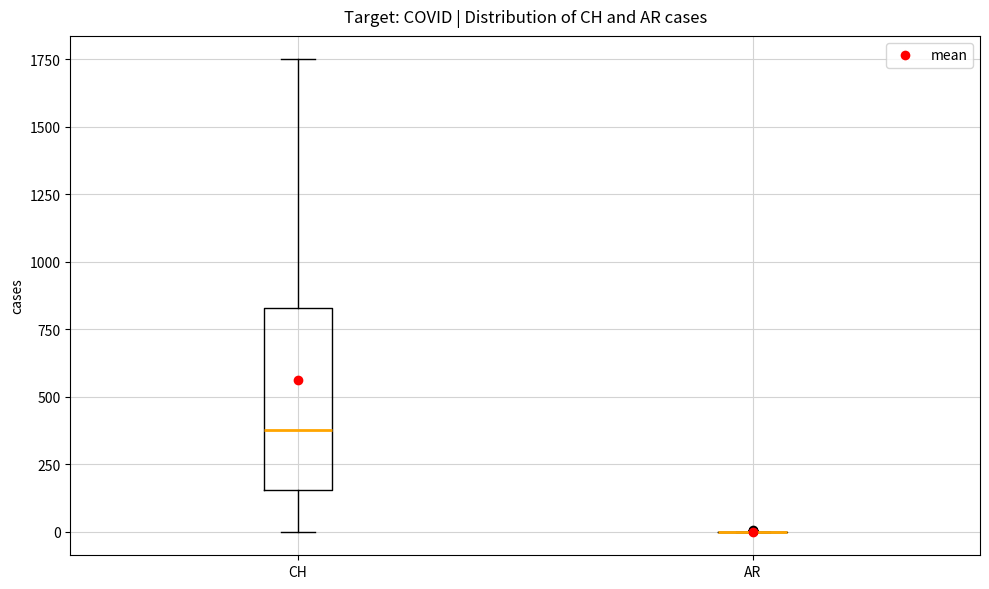

Comparing the boxes themselves (not the whiskers), which one is the tallest?

CH